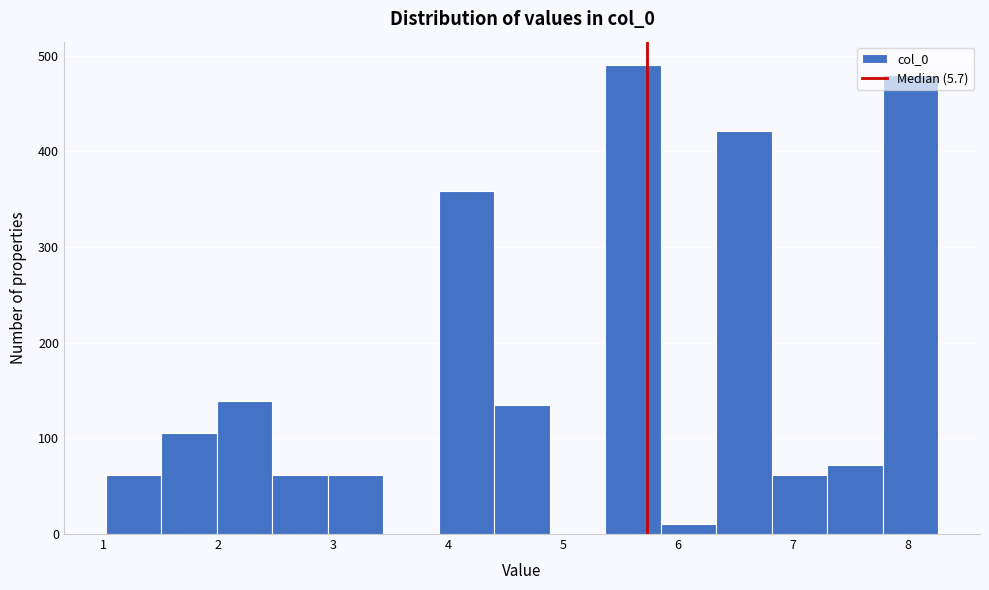

Over which range of the x-axis is the bar tallest?

5.4 to 5.9